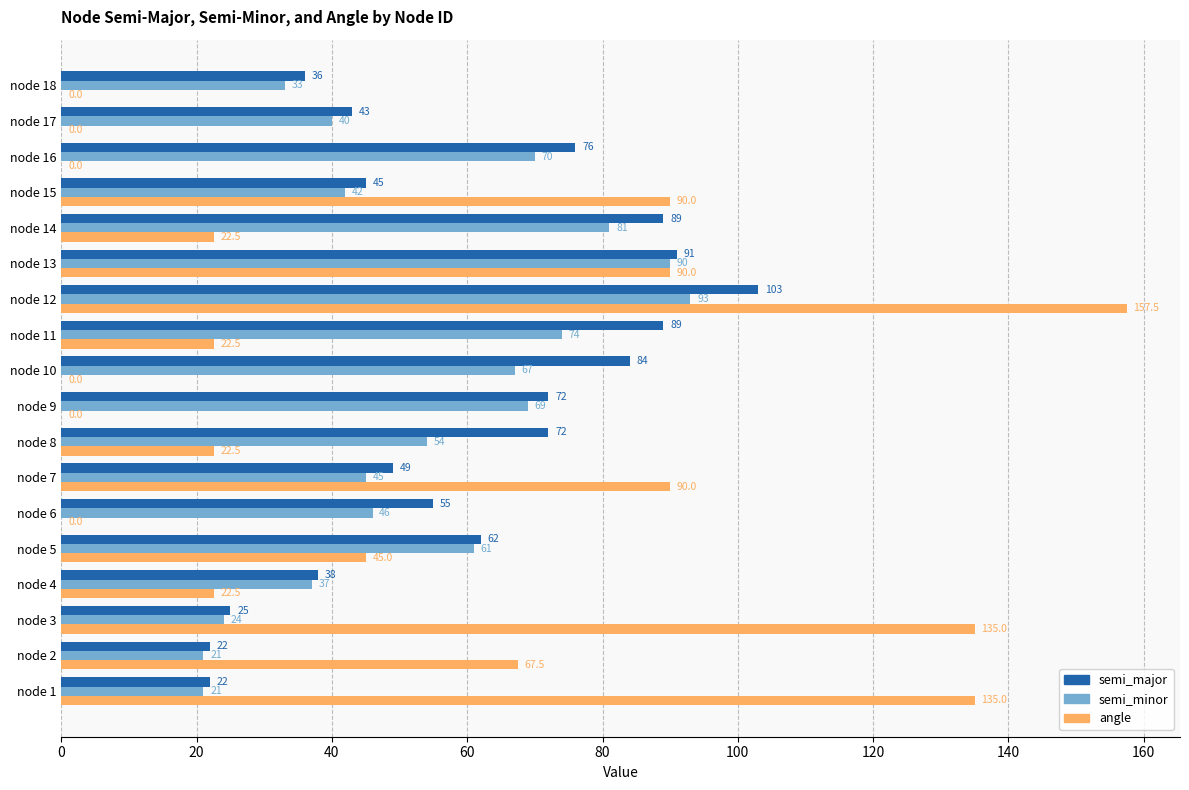

What is the sum of the angle values at node 15 and node 17?

90.0